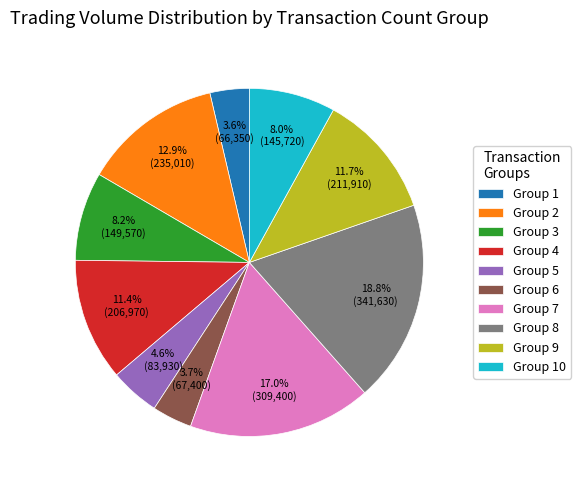

Combined, what portion of the pie is Group 6 and Group 8?

22.5%